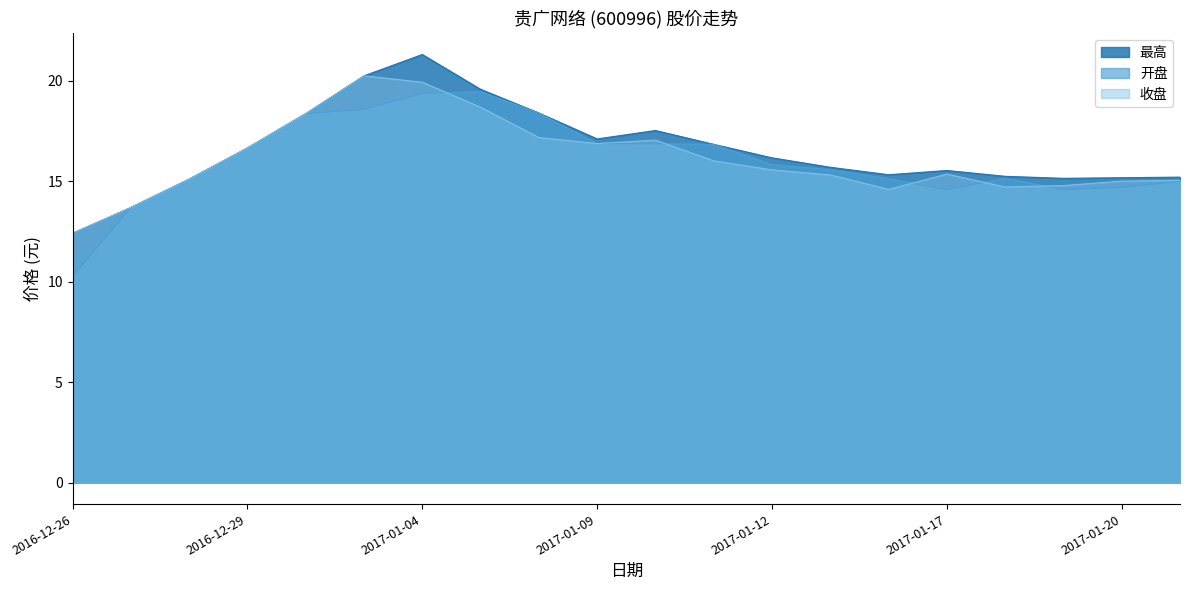

What is the label of the 1st point from the right?

2017-01-23